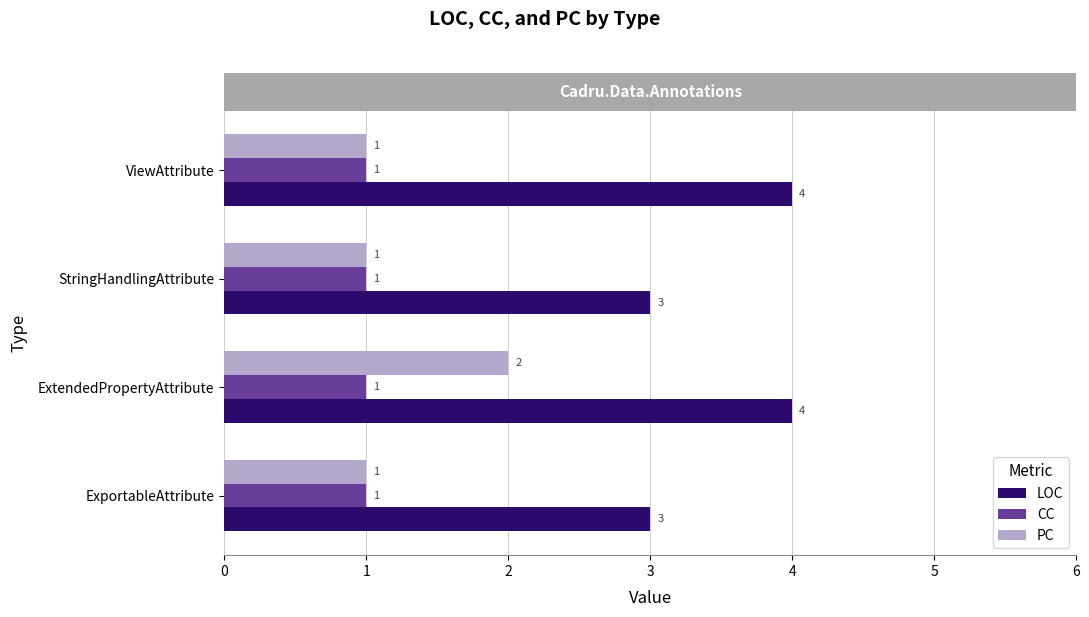

At ExtendedPropertyAttribute, list the series in order from smallest to largest.

CC, PC, LOC